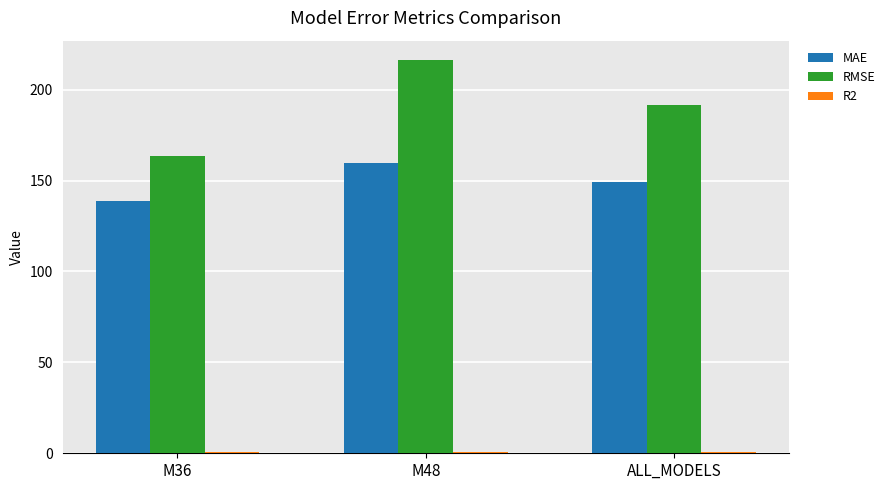

Are the bars horizontal?

No